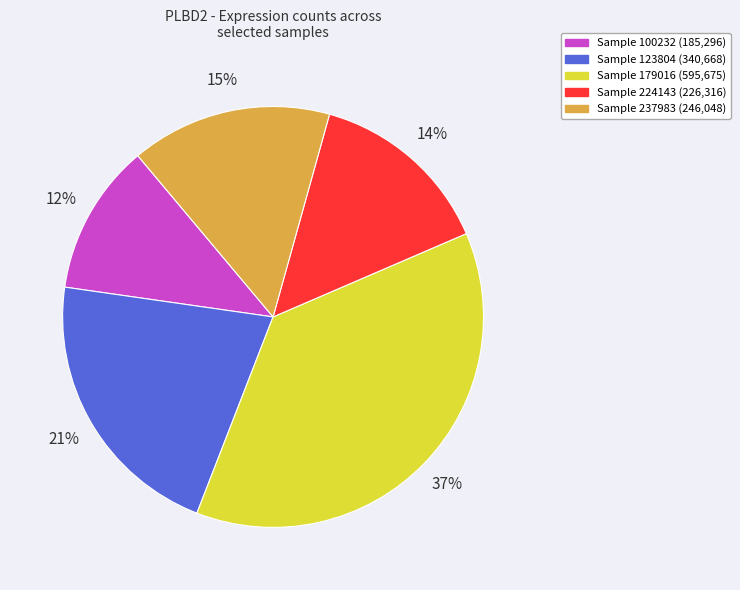

To the nearest percent, what is the average slice percentage?

20%